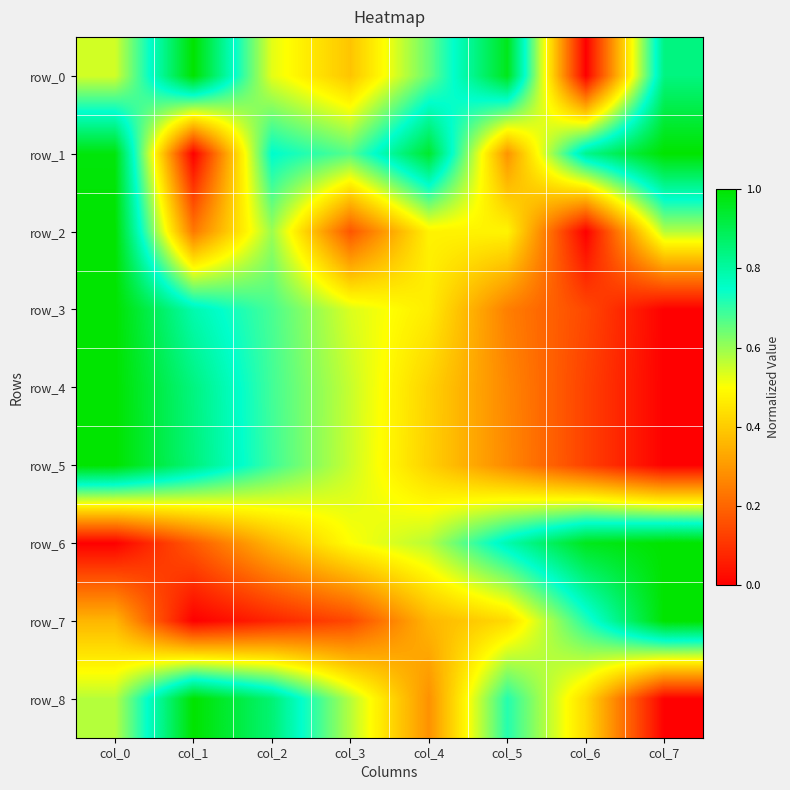

What is the sum of the row_4 values at col_5 and col_0?

1.3